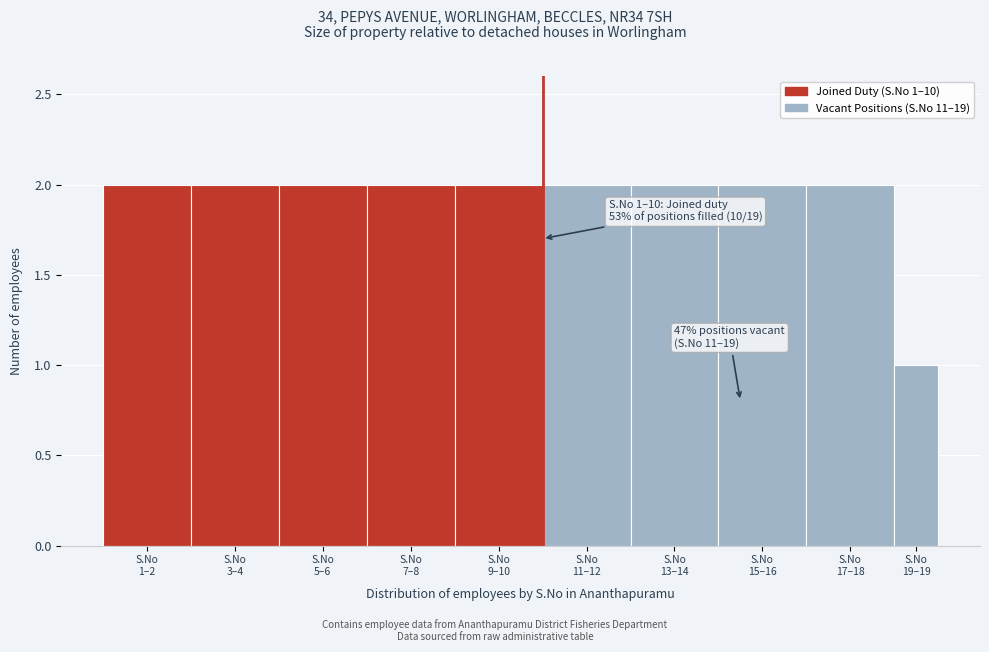

Reading left to right, what are all the values shown in this chart?

2	2	2	2	2	2	2	2	2	1